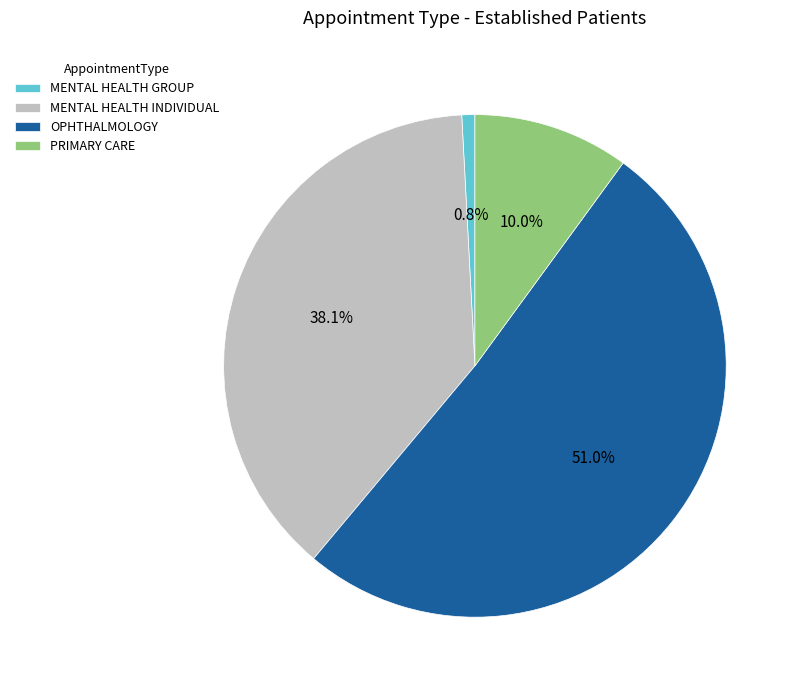

Count the number of slices in the pie.

4